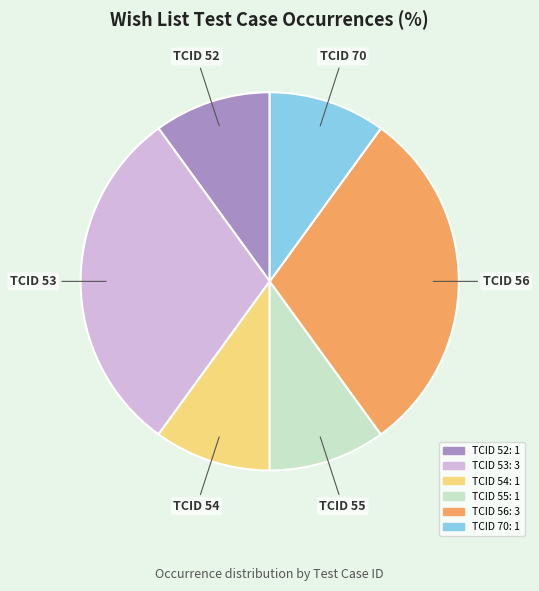

What is the ratio of the value at TCID 56 to the value at TCID 54?

3.0